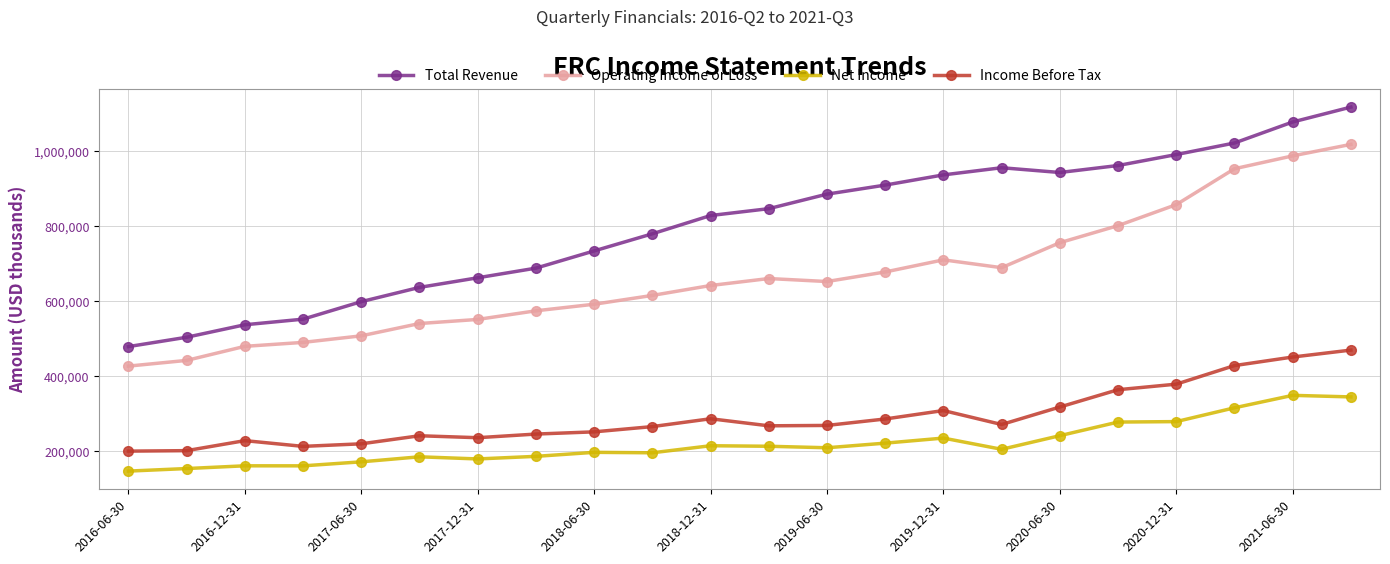

What is the value of the Net Income point at the 12th from the left?

213800